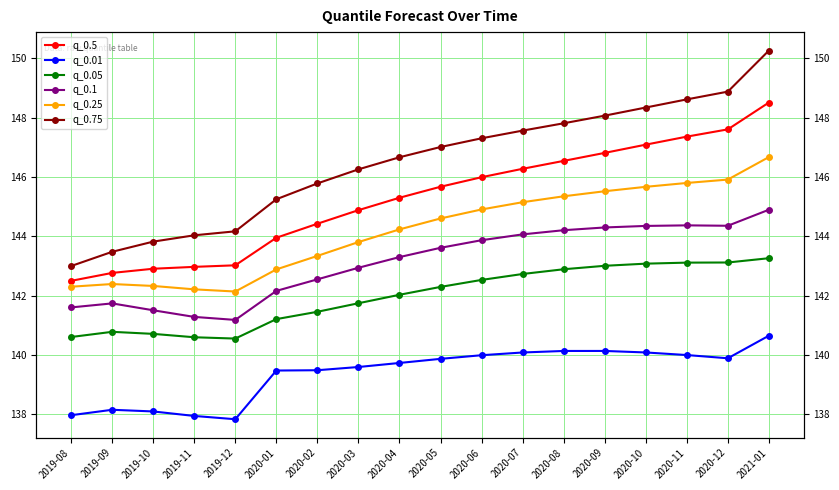

What is the average value of the q_0.01 series?

139.4